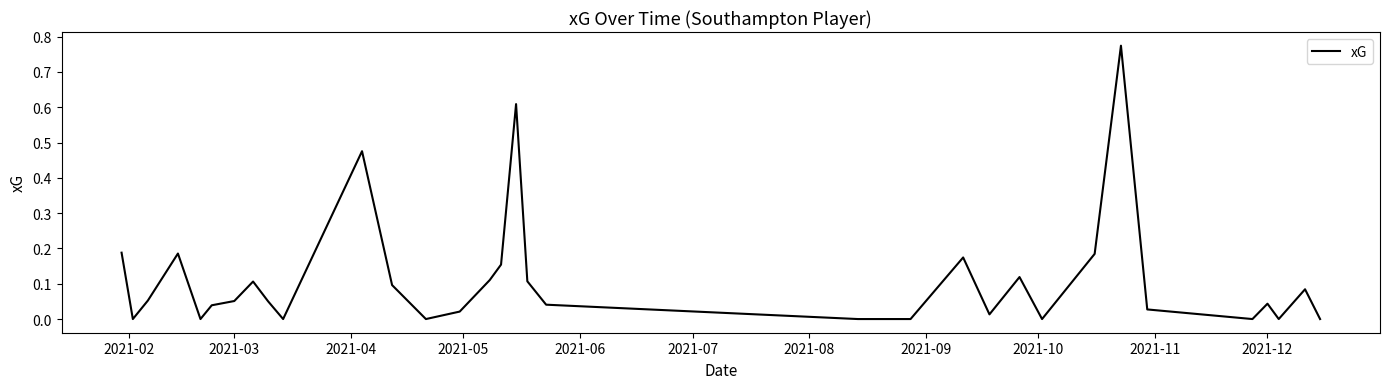

How many interior local valleys (lower than both neighbors) does the data have?

8